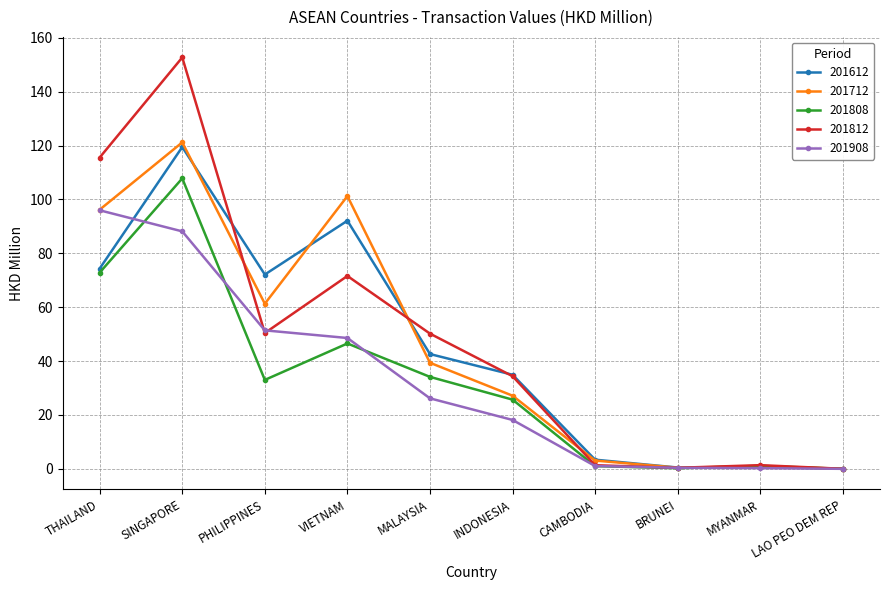

What is the sum of the 201808 values at BRUNEI and PHILIPPINES?

33.3